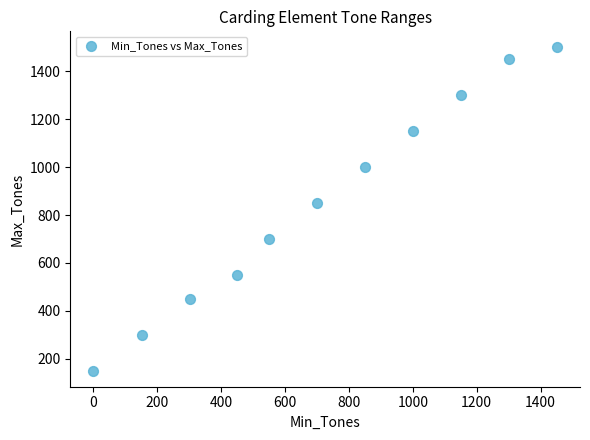

What Y value in the scatter plot is closest to 825?

850